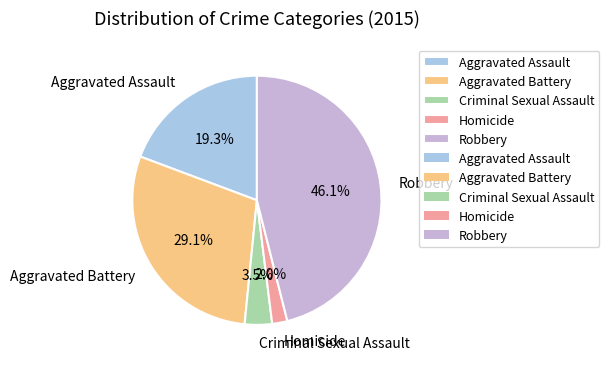

Is the sum of Homicide and Robbery greater than half?

No